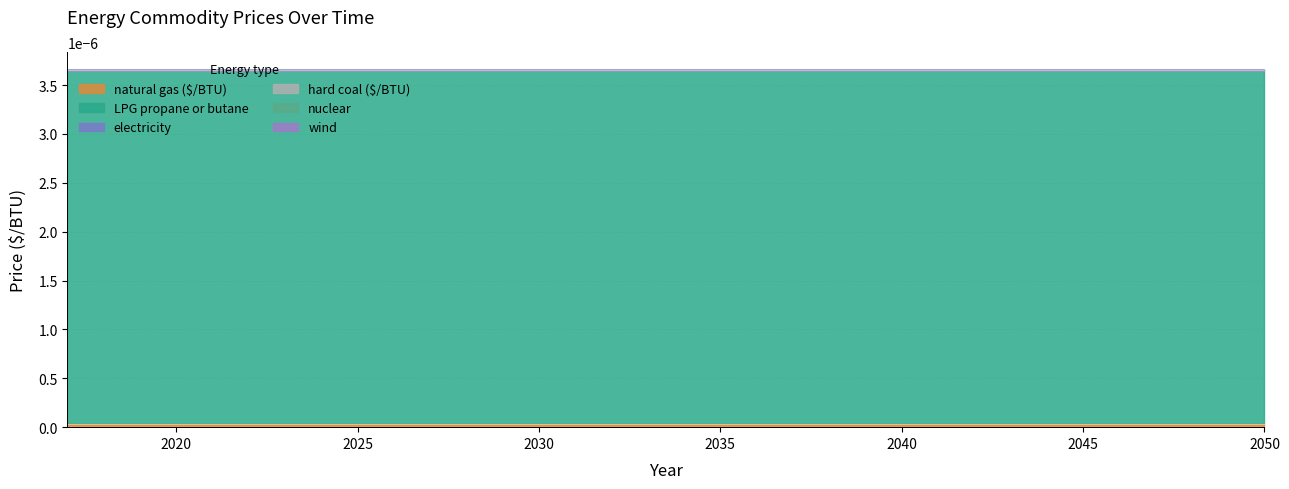

Which series has the largest range (max minus min)?

natural gas ($/BTU)